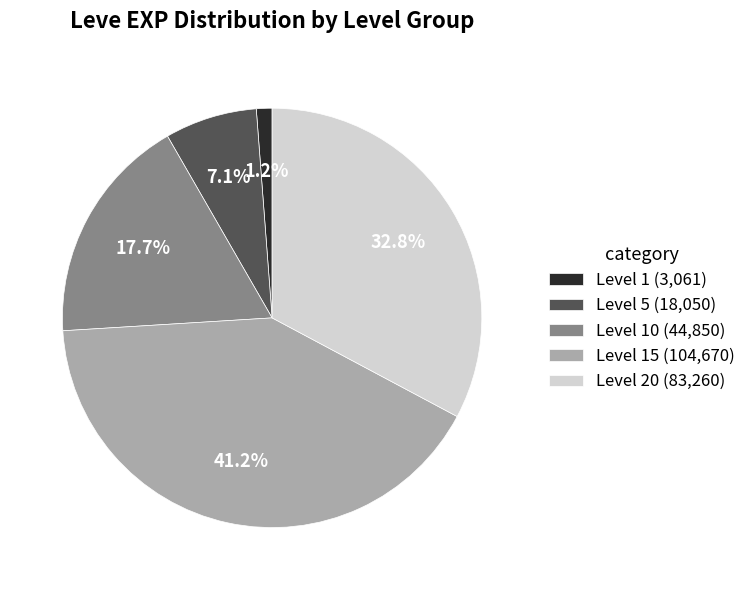

How many segments does this pie chart have?

5